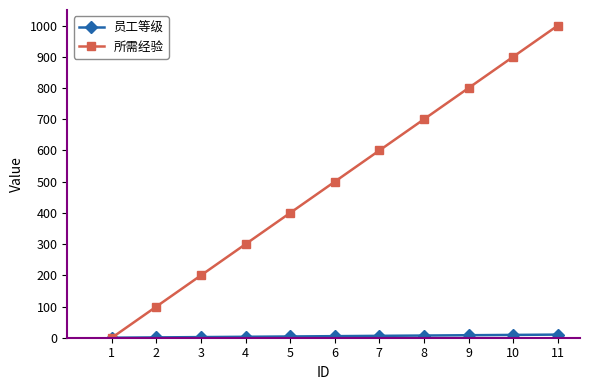

What is the maximum value shown in the chart?

1000